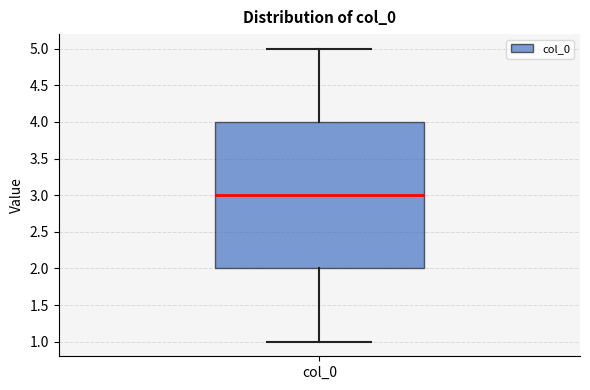

Read this box plot against the y-axis: the position of the median line, the range covered by the box, and the ends of both whiskers. The values are not printed on the chart, so give them approximately, as read against the axis.

median 3, box 2 to 4, whiskers 1 to 5